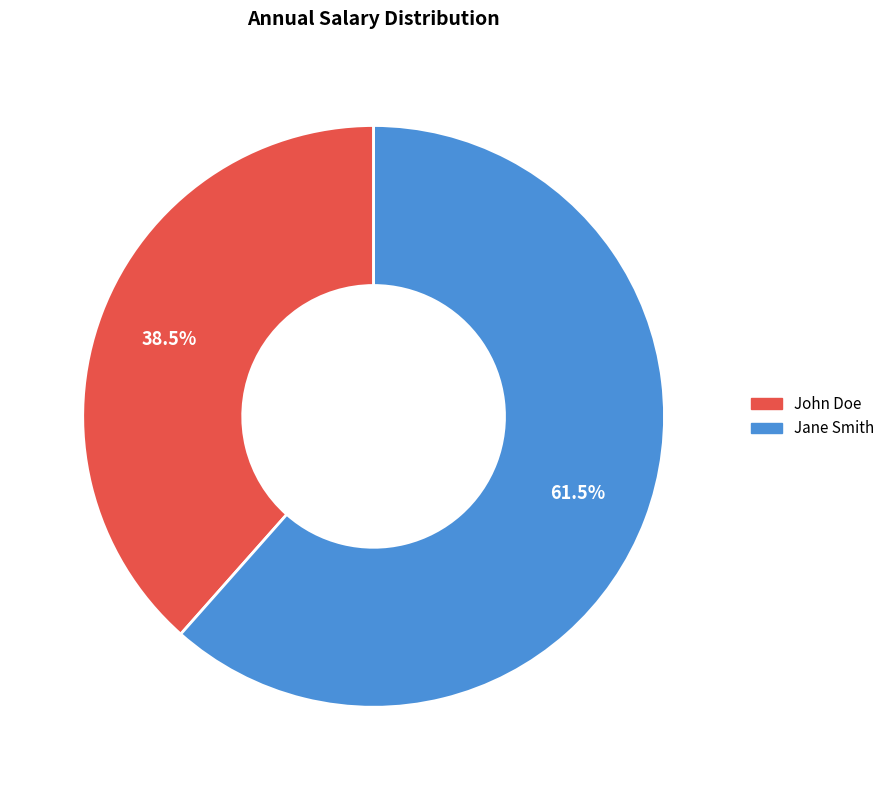

Which slice represents more than half of the pie?

Jane Smith